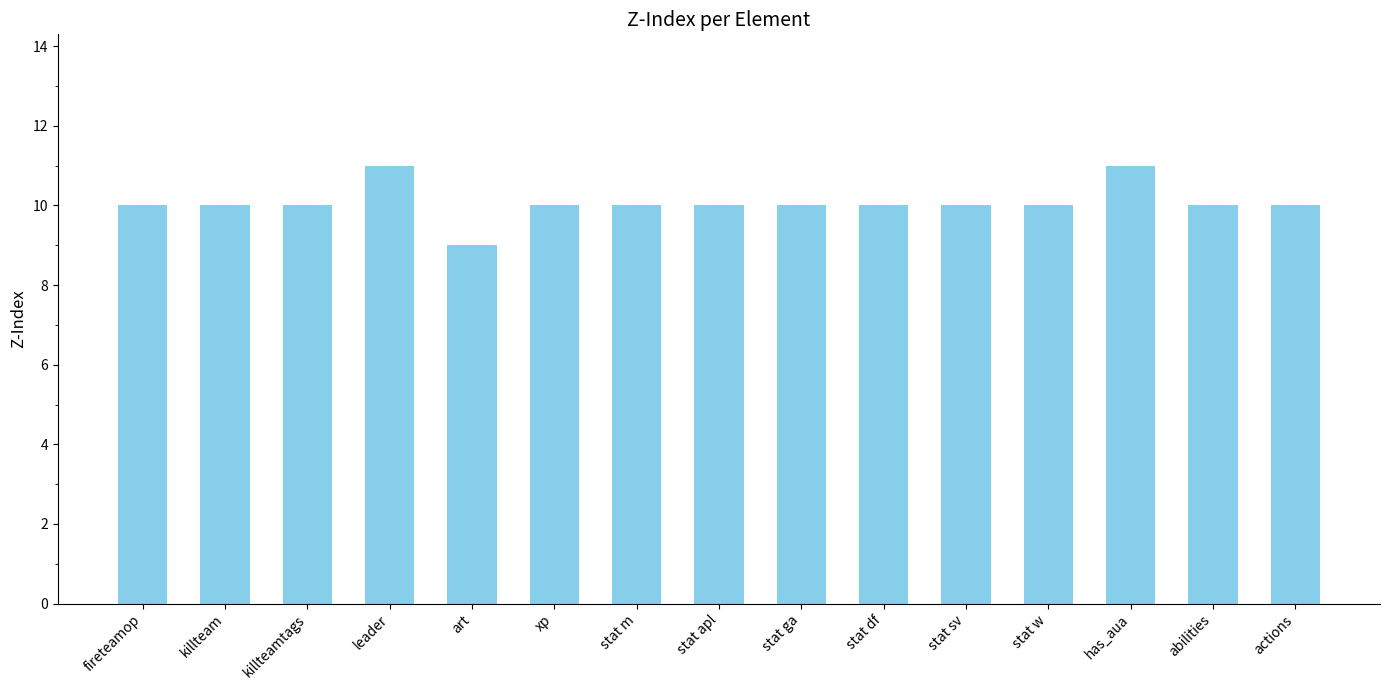

Count the values in the range 10 to 11.

14